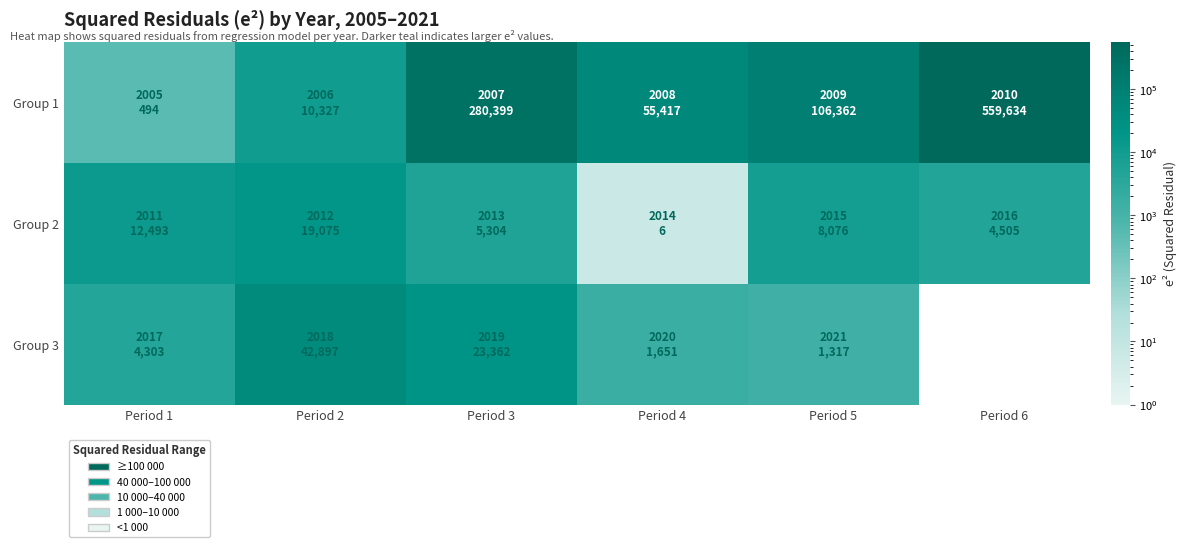

What is the difference between the second highest and second lowest values in the Group 1 series?

270072.0